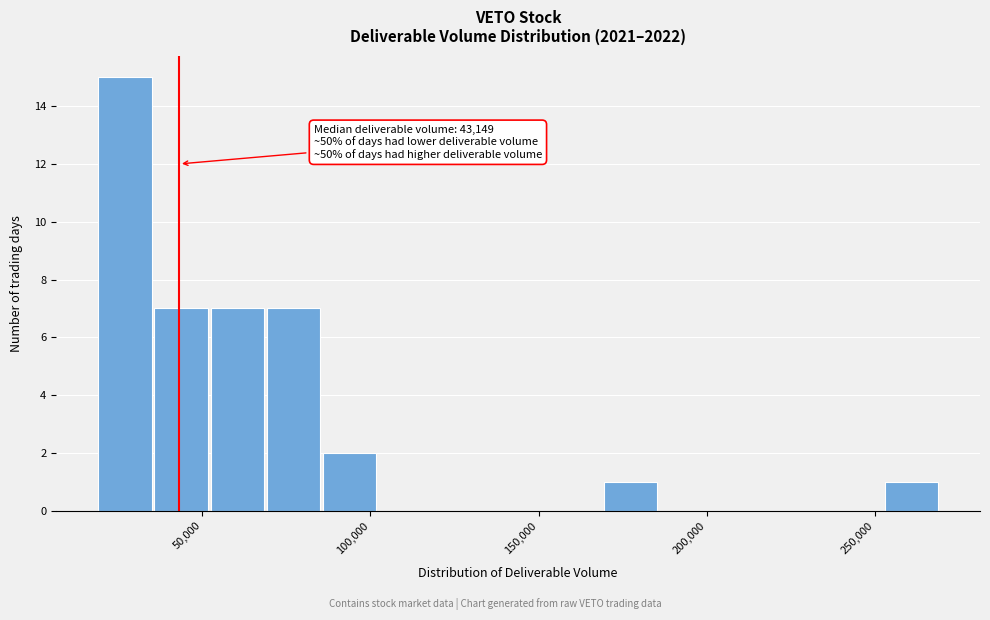

Around what value on the x-axis is the tallest bar? Give the approximate position of its centre, as read against the axis.

25000